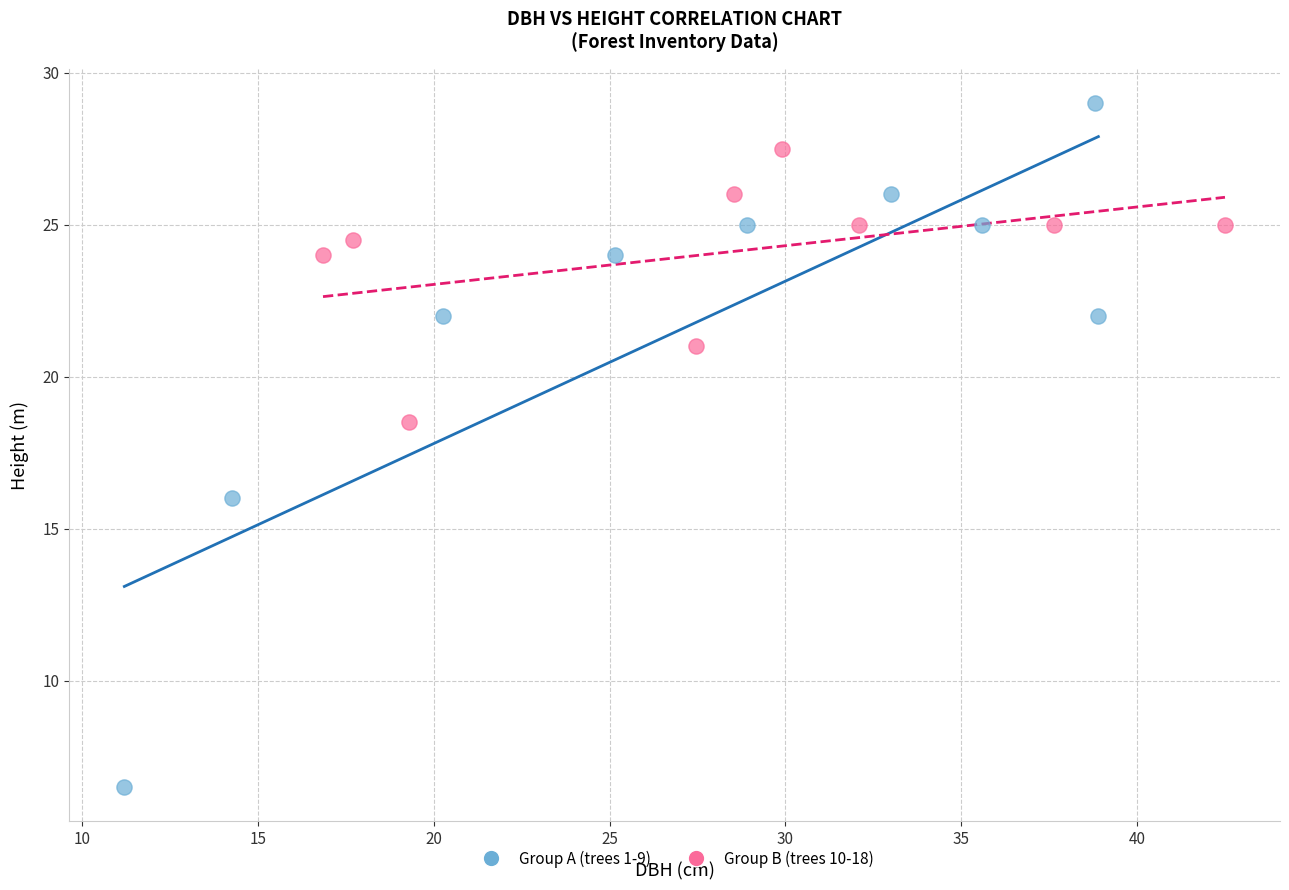

Which series contains the highest Y value?

Group A (trees 1-9)